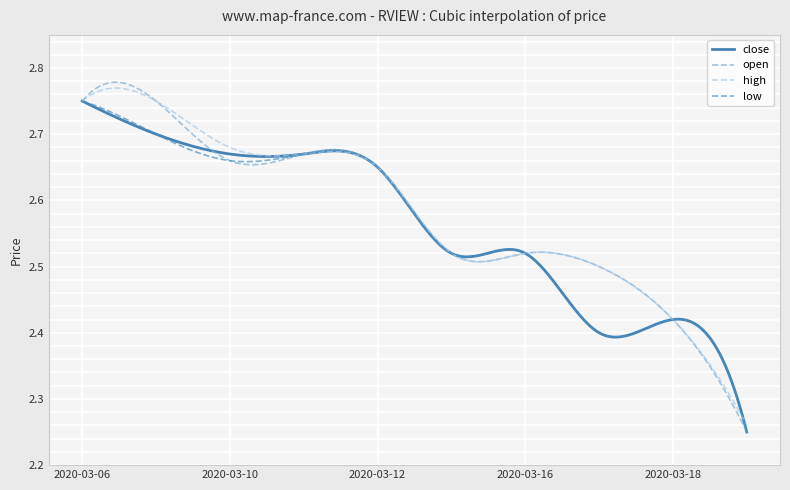

How many lines are shown in the chart?

4